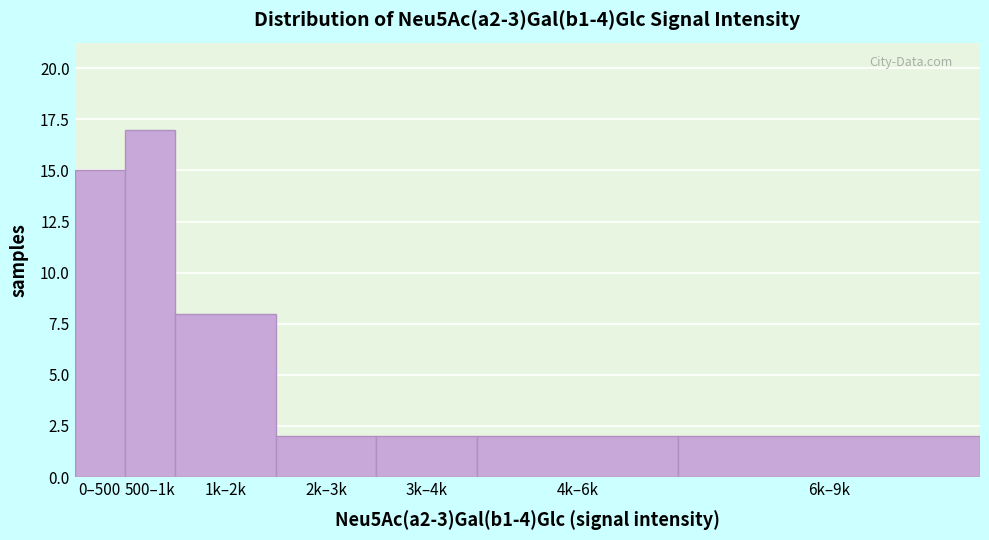

Reading right to left, extract all data points from this chart.

6k–9k=2	4k–6k=2	3k–4k=2	2k–3k=2	1k–2k=8	500–1k=17	0–500=15